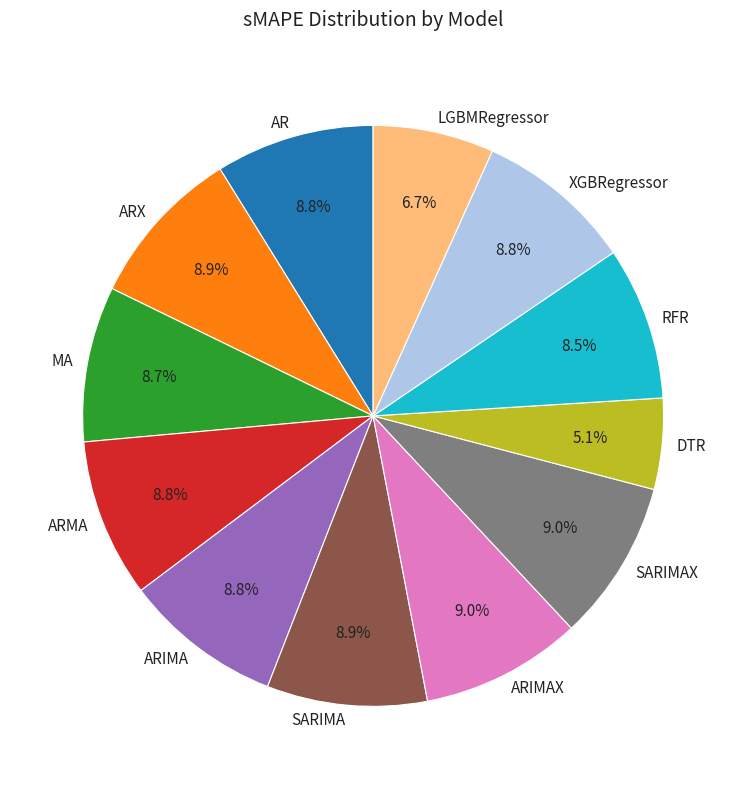

To the nearest percent, what portion does XGBRegressor represent?

9%